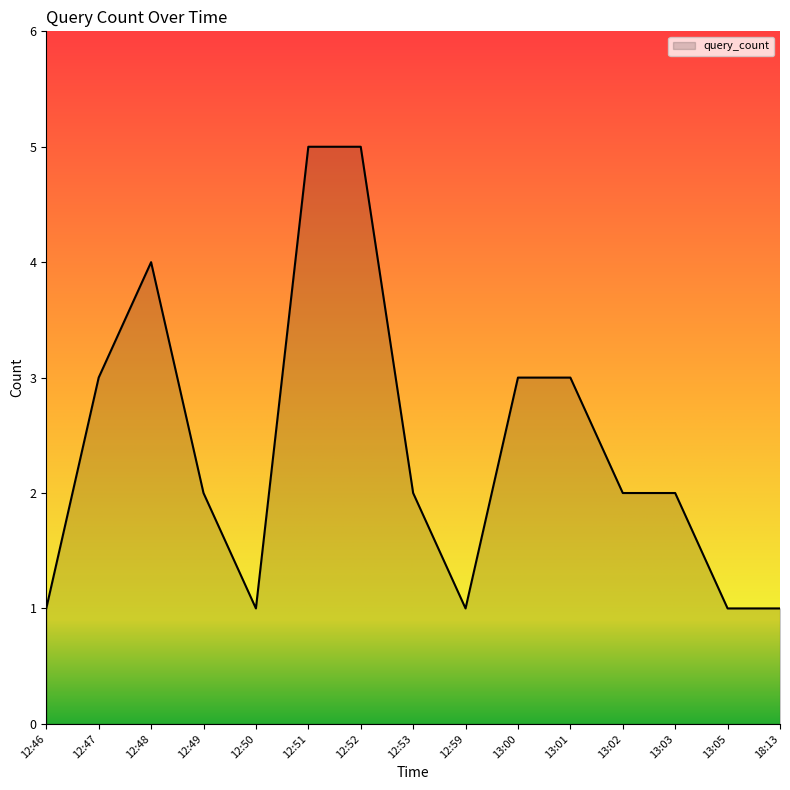

What is the greatest value displayed?

5